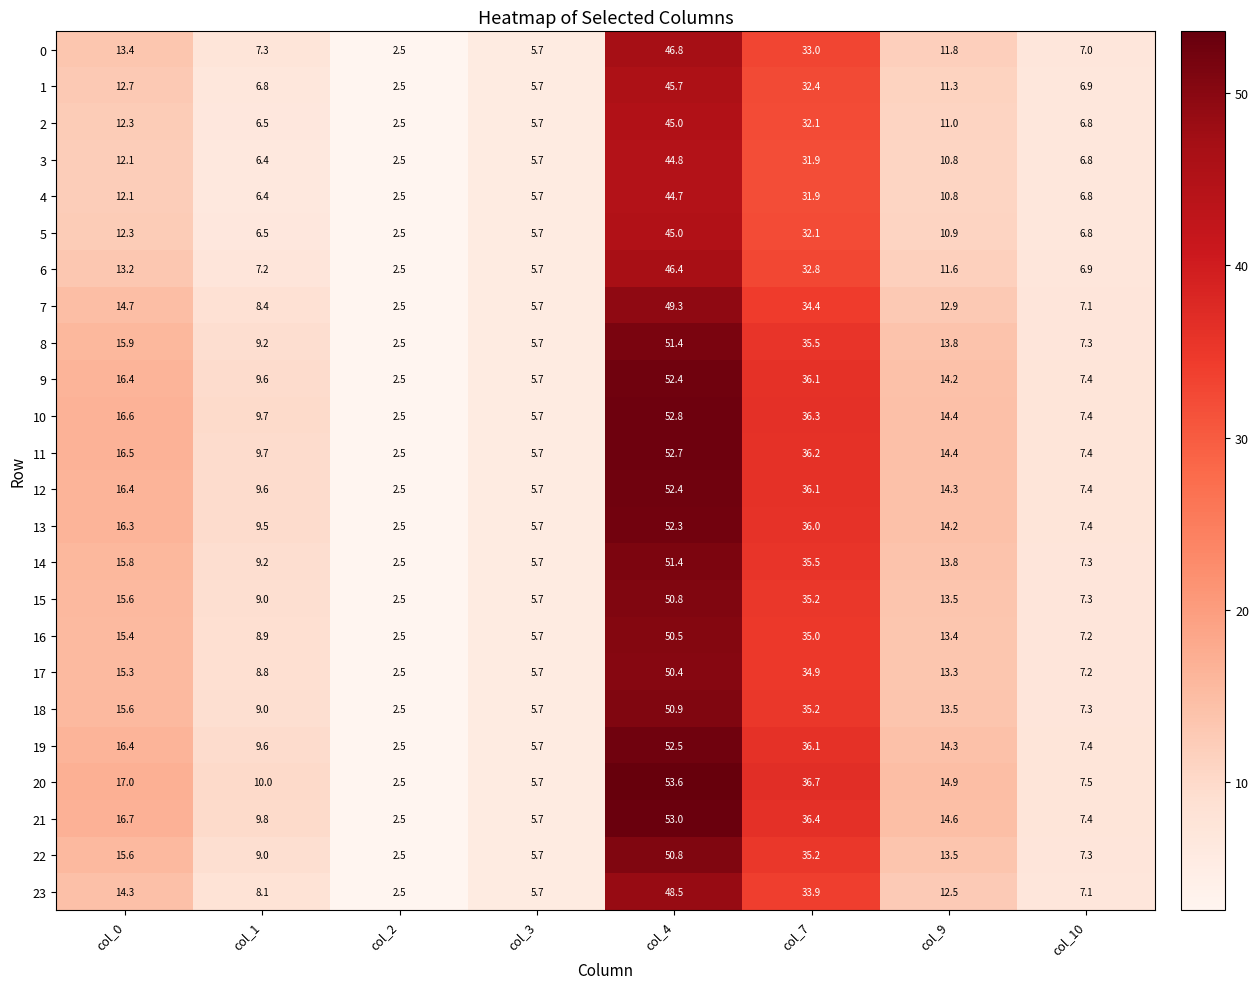

True or false: 22 has a value of 9.0 at col_1.

True